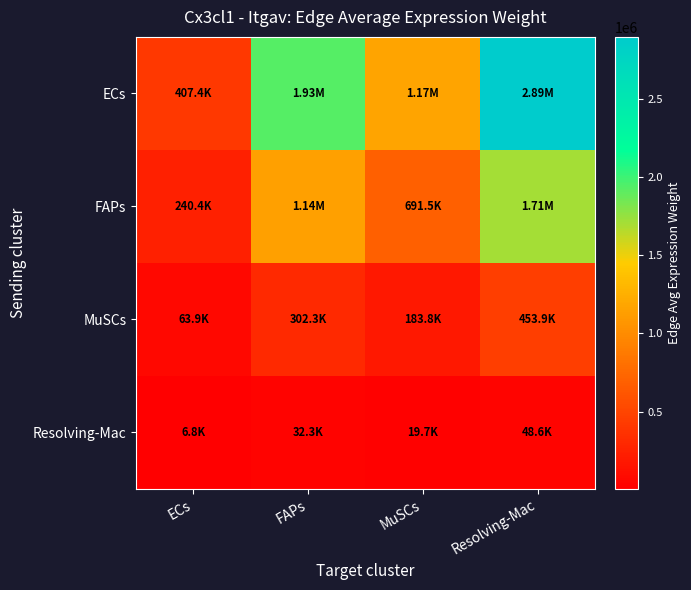

How many categories are shown in the chart?

4